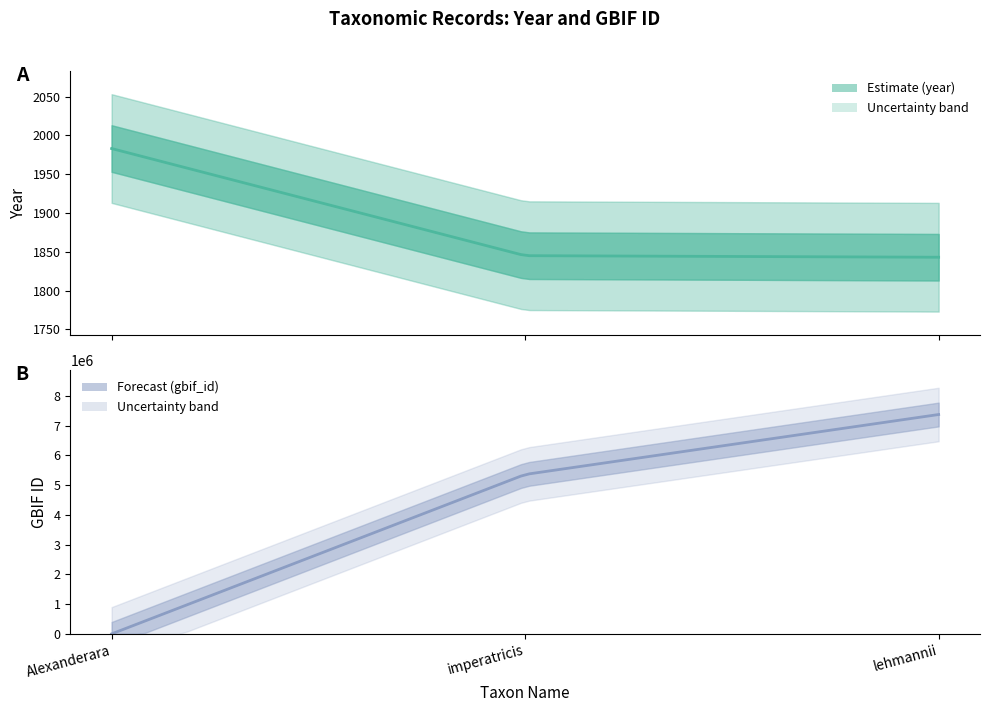

What is the label of the 1st point from the right?

lehmannii